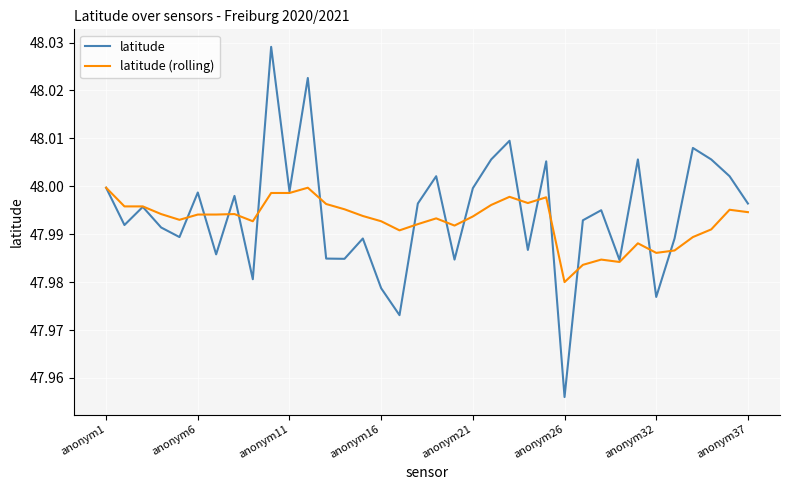

Rank the series by their maximum value, from highest to lowest.

latitude, latitude (rolling)